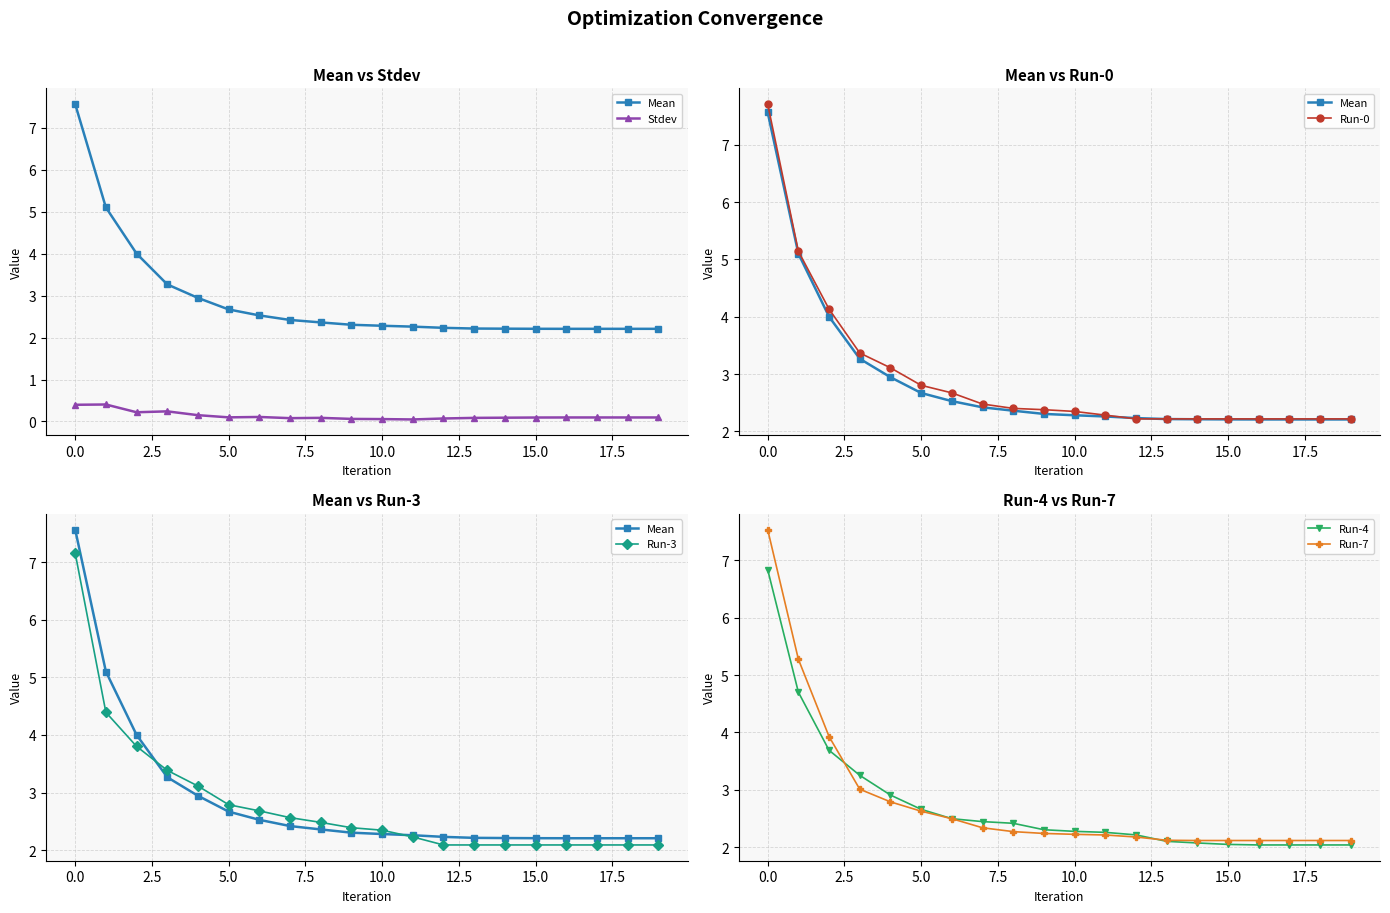

True or false: Run-4 has a value of 1.1 at 15.0.

False